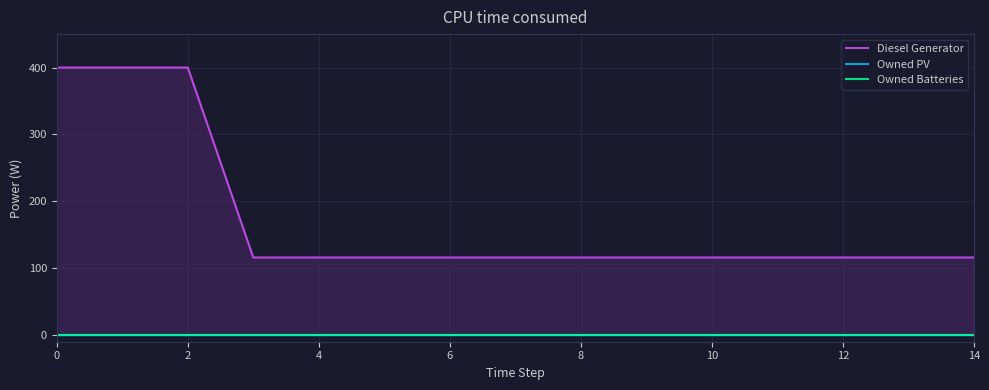

What is the label of the 8th point from the left?

14